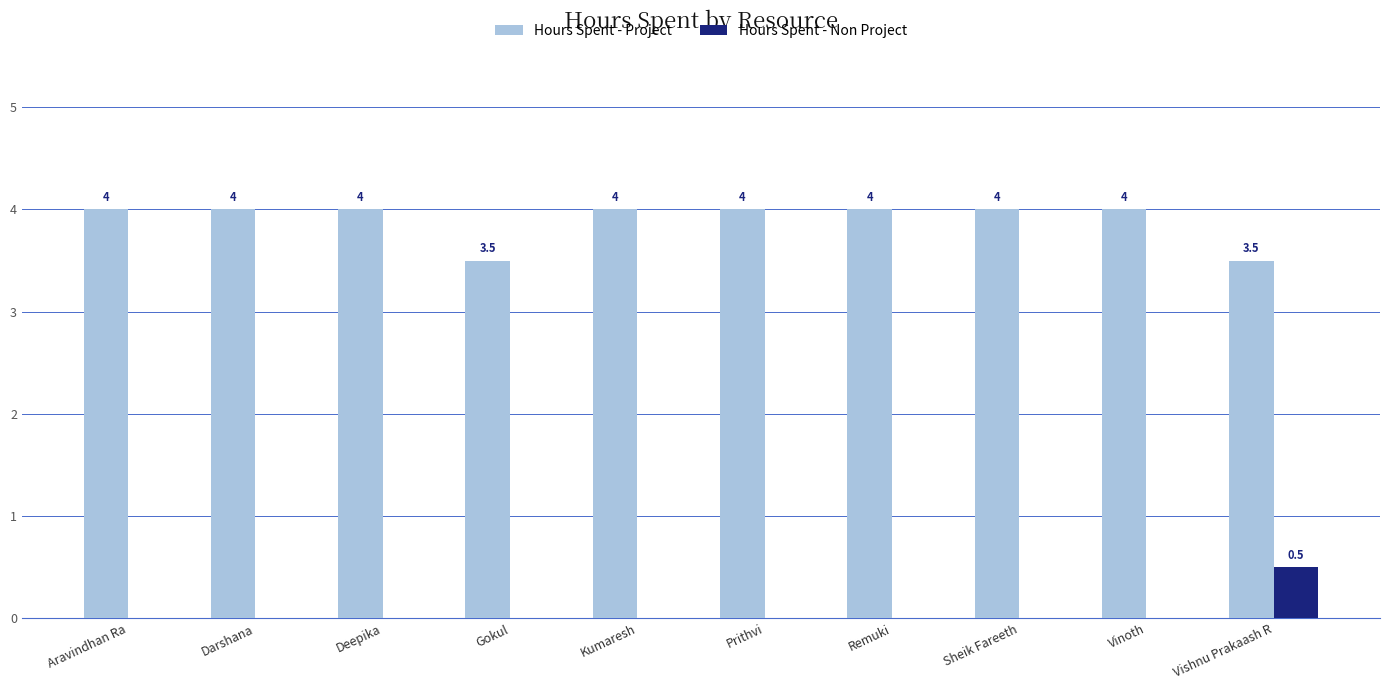

What is the approximate value of Hours Spent - Project at Vinoth?

4.0